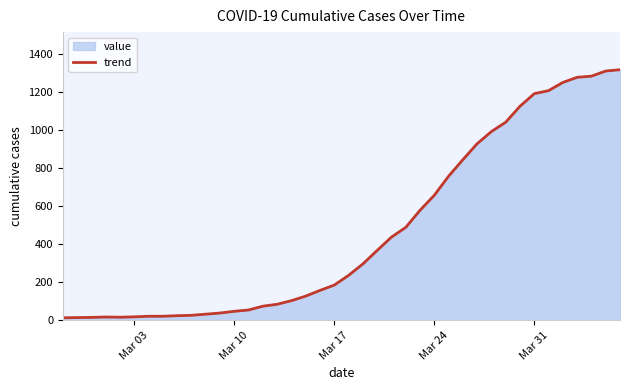

How many points are higher than both their immediate neighbors (excluding endpoints)?

1